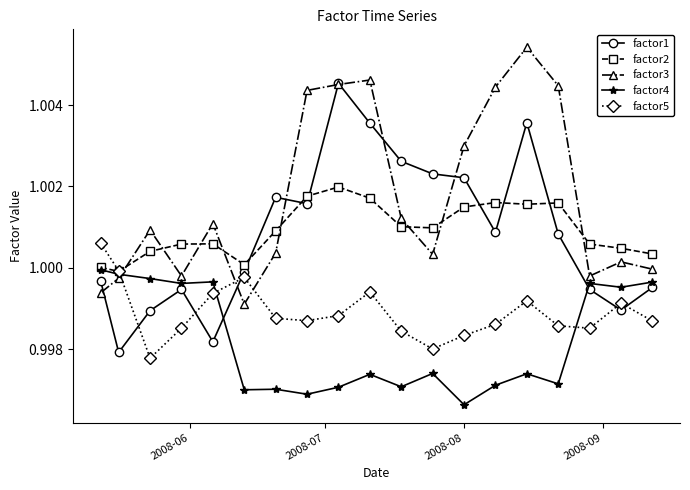

Rank the series by their maximum value, from lowest to highest.

factor4, factor5, factor2, factor1, factor3